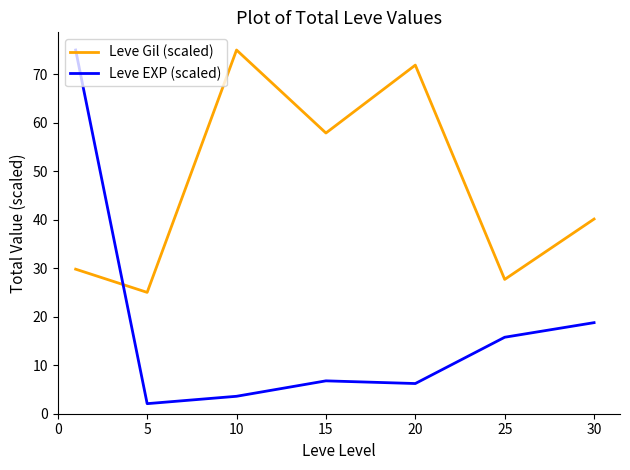

What are all the series names shown in the legend?

Leve Gil (scaled), Leve EXP (scaled)